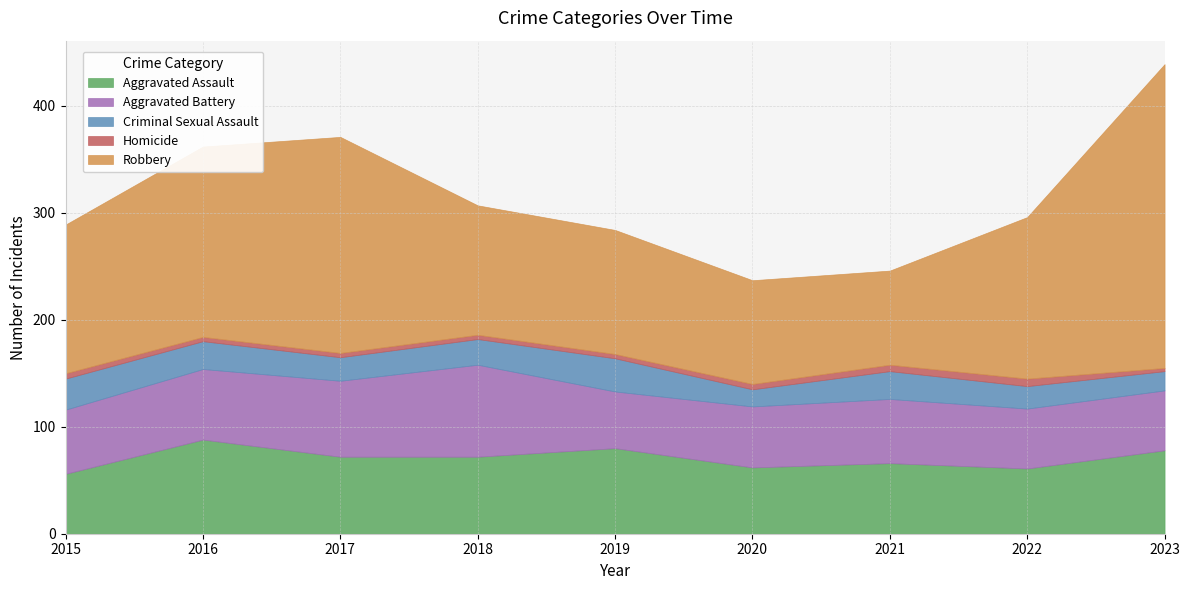

Reading left to right, extract all data points from this chart.

Aggravated Assault: 2015=56	2016=88	2017=72	2018=72	2019=80	2020=62	2021=66	2022=61	2023=78
Aggravated Battery: 2015=60	2016=66	2017=71	2018=86	2019=53	2020=57	2021=60	2022=56	2023=56
Criminal Sexual Assault: 2015=29	2016=26	2017=22	2018=24	2019=31	2020=16	2021=26	2022=21	2023=18
Homicide: 2015=5	2016=4	2017=4	2018=4	2019=4	2020=5	2021=6	2022=7	2023=3
Robbery: 2015=139	2016=178	2017=202	2018=121	2019=116	2020=97	2021=88	2022=151	2023=284